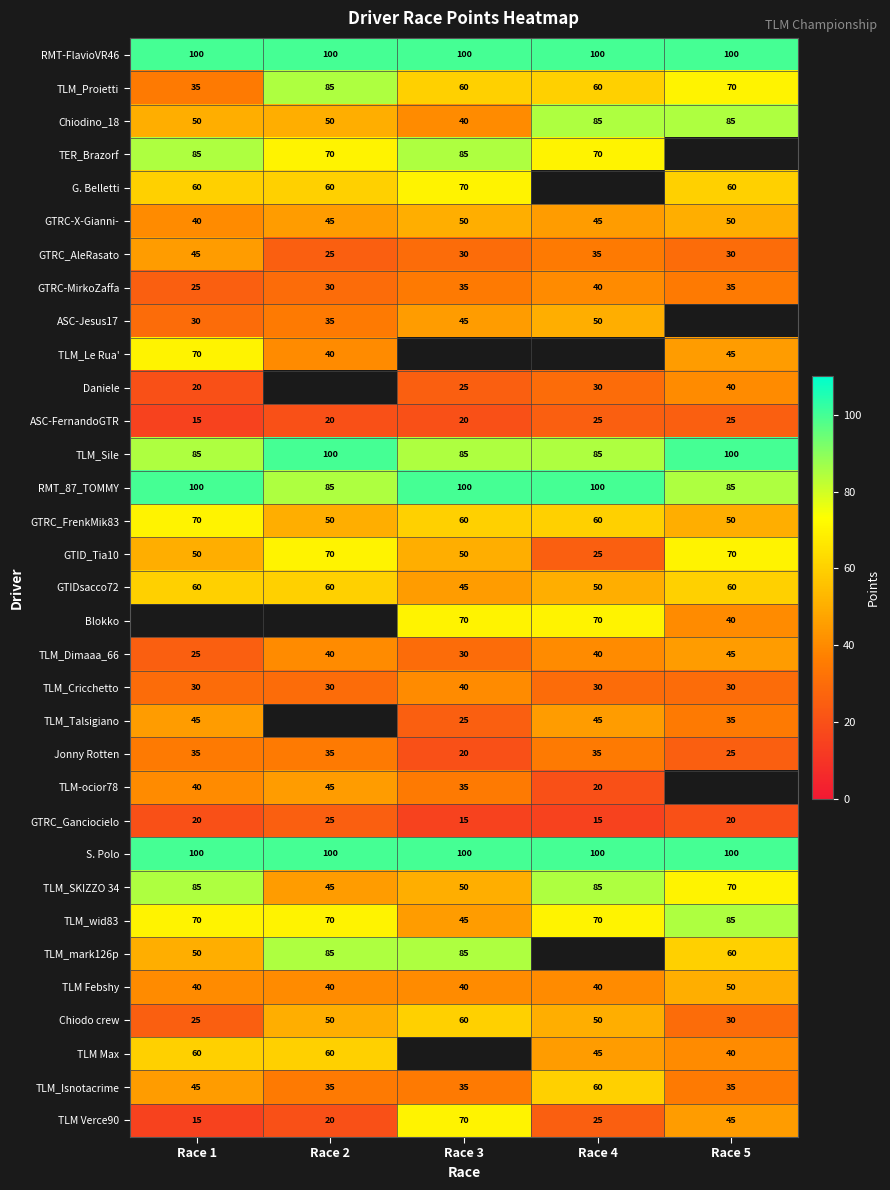

Is the value of TLM-ocior78 at Race 4 greater than the value of Jonny Rotten at Race 2?

No